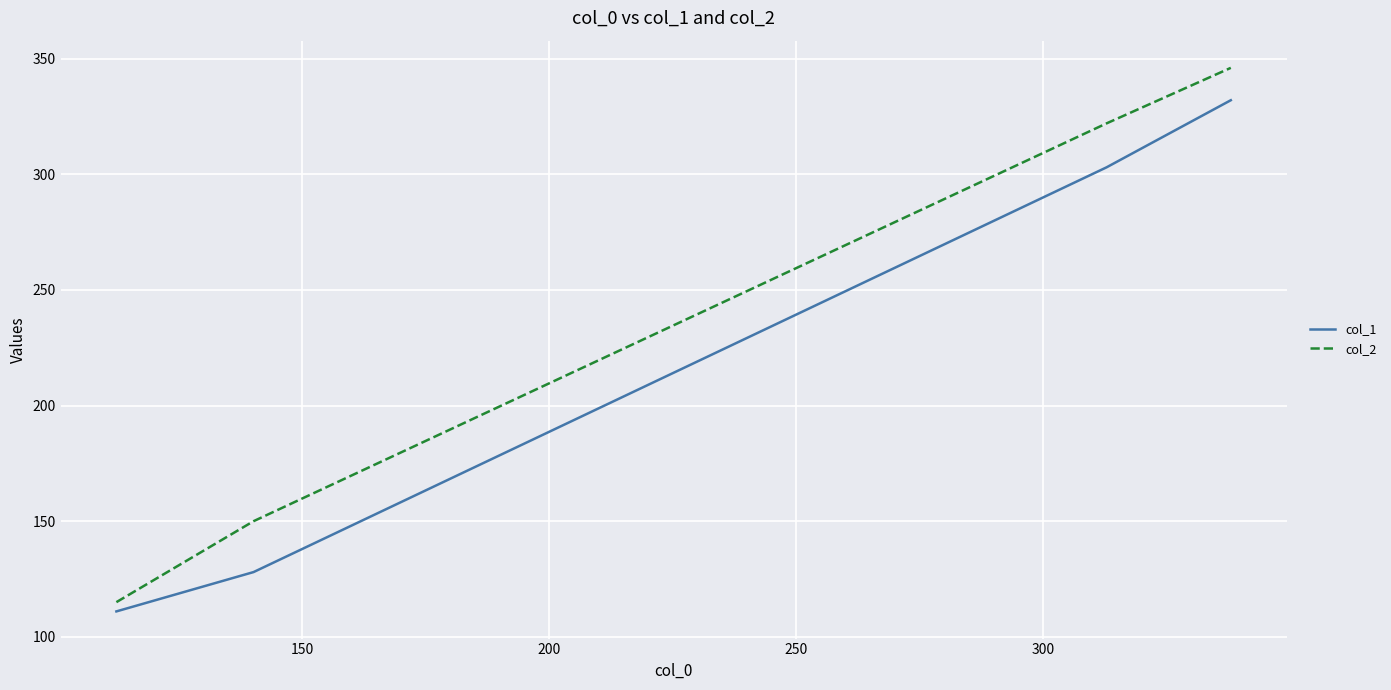

What is the maximum value shown in the chart?

346